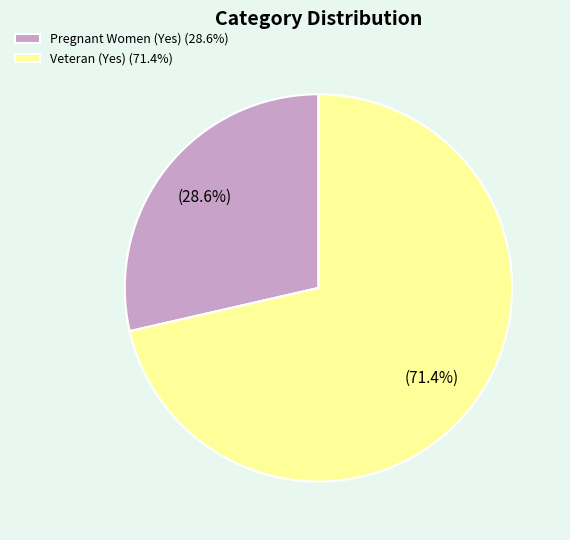

To the nearest percent, what is the combined percentage of Veteran (Yes) and Pregnant Women (Yes)?

100%